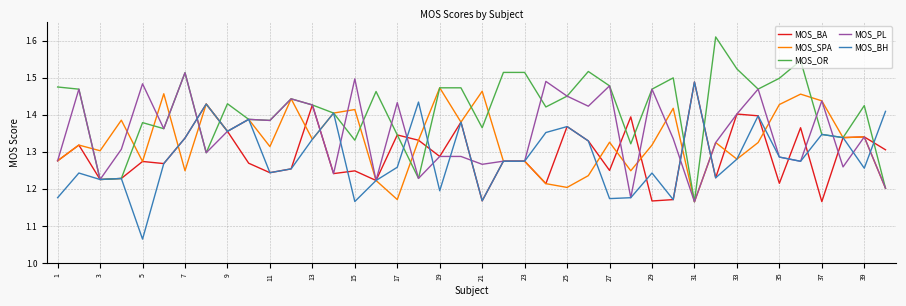

How many interior local peaks does the MOS_BH series have?

12